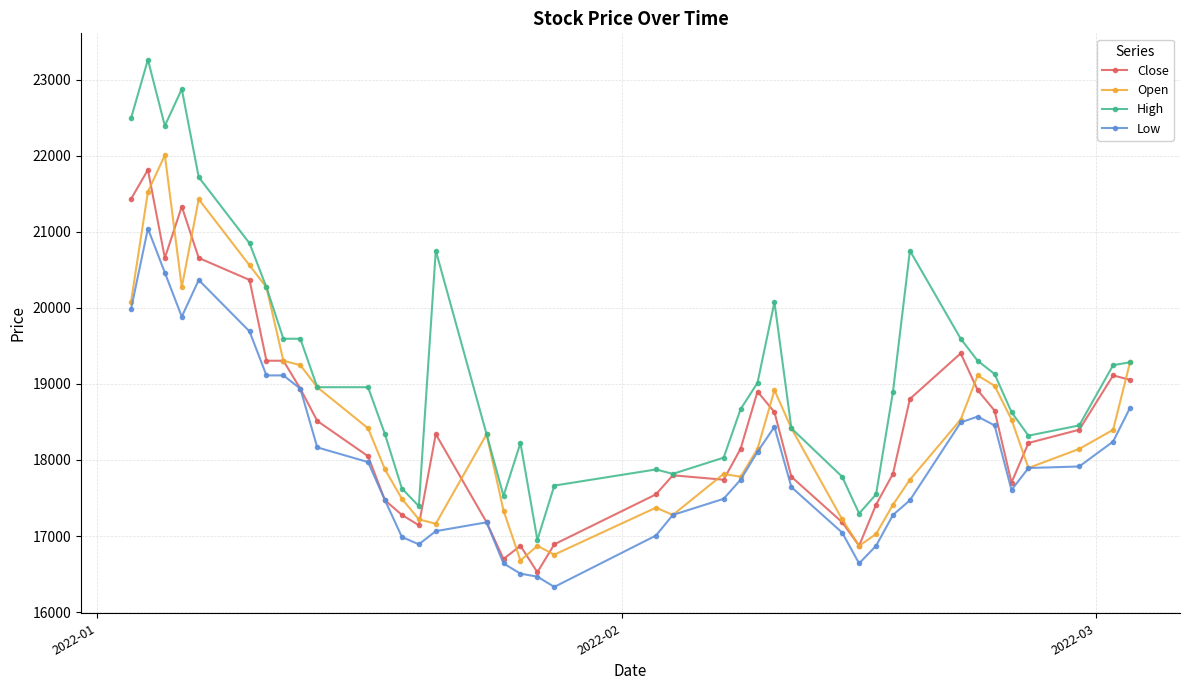

What is the minimum value for High?

16949